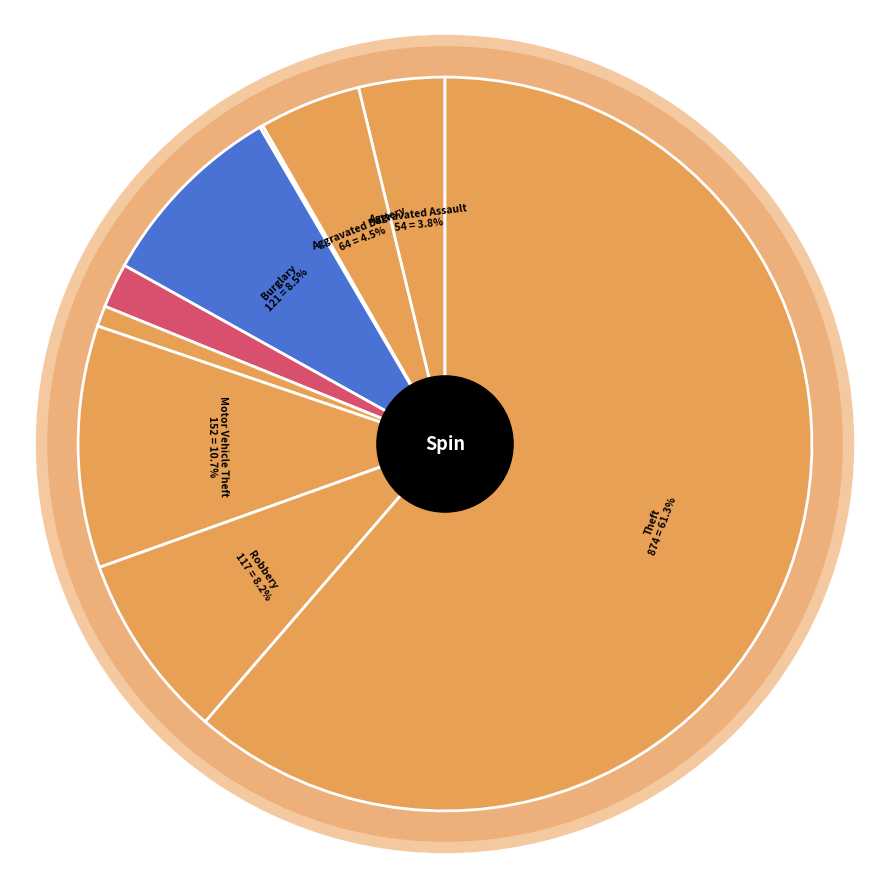

Count the number of slices in the pie.

9